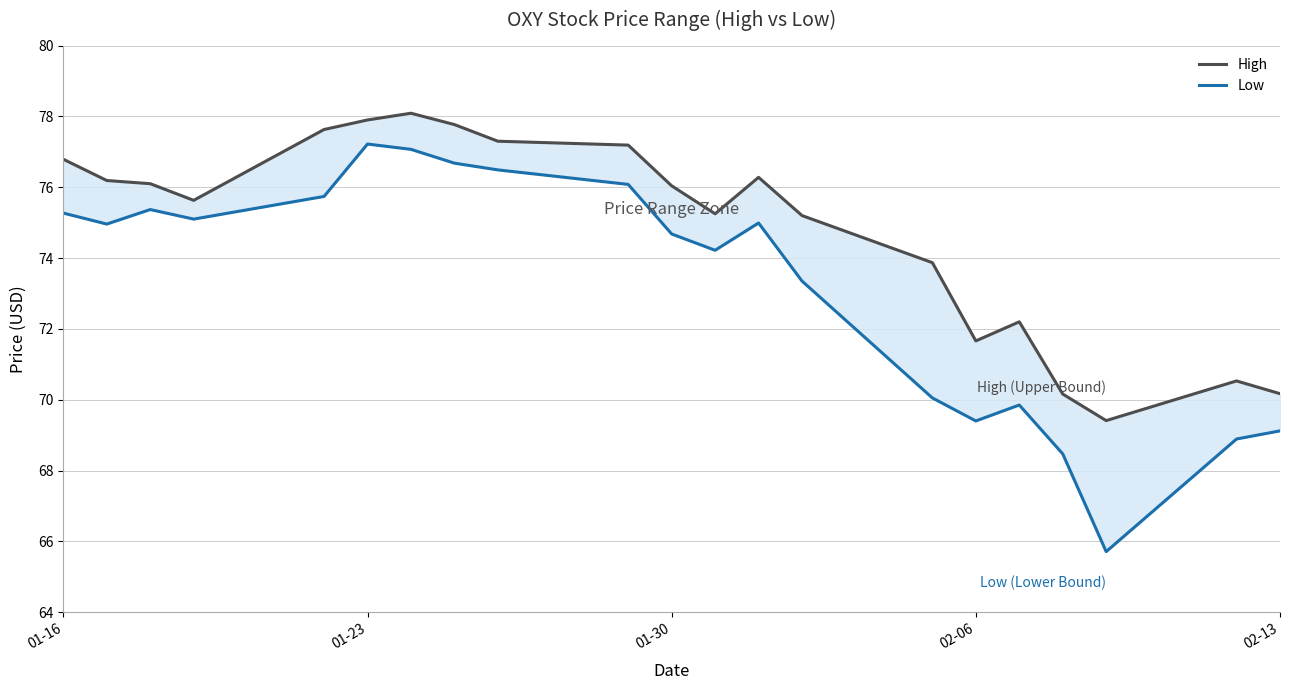

True or false: Low has a value of 97.9 at 16.

False